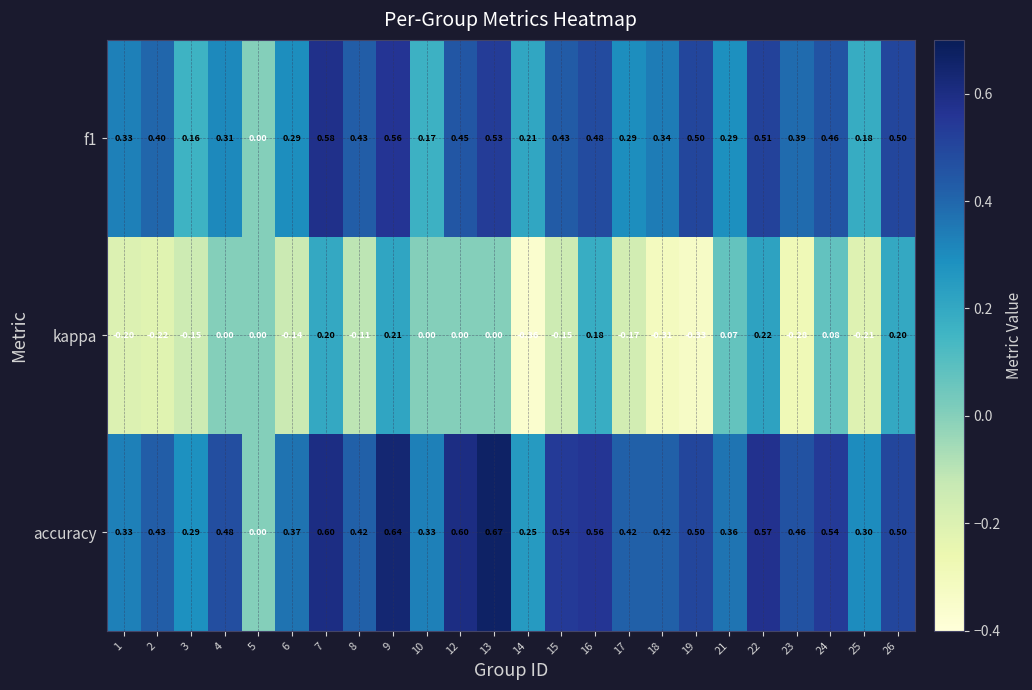

How many values in kappa are below zero?

12